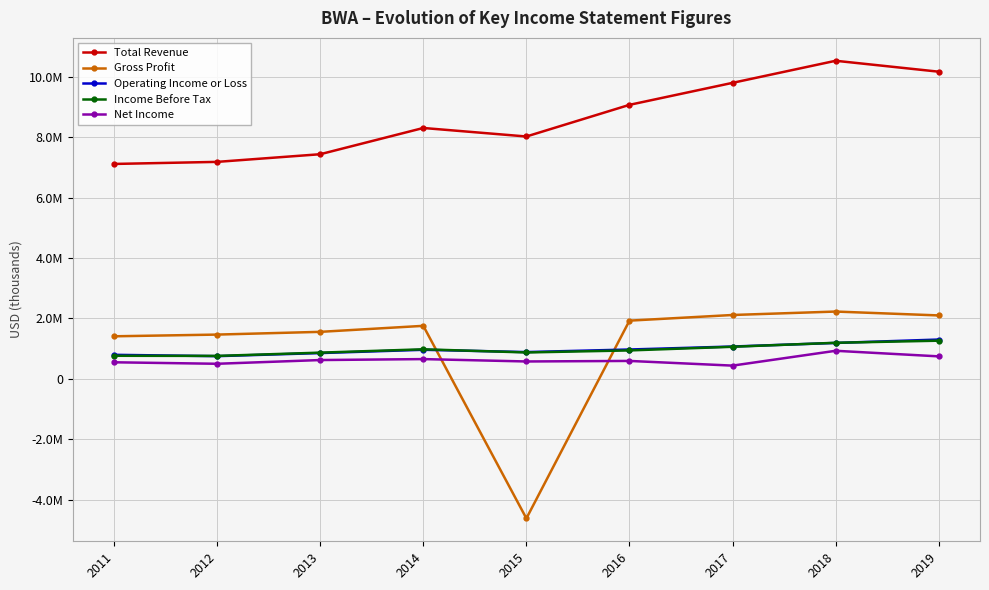

Does the chart display data point markers on the line(s)?

Yes